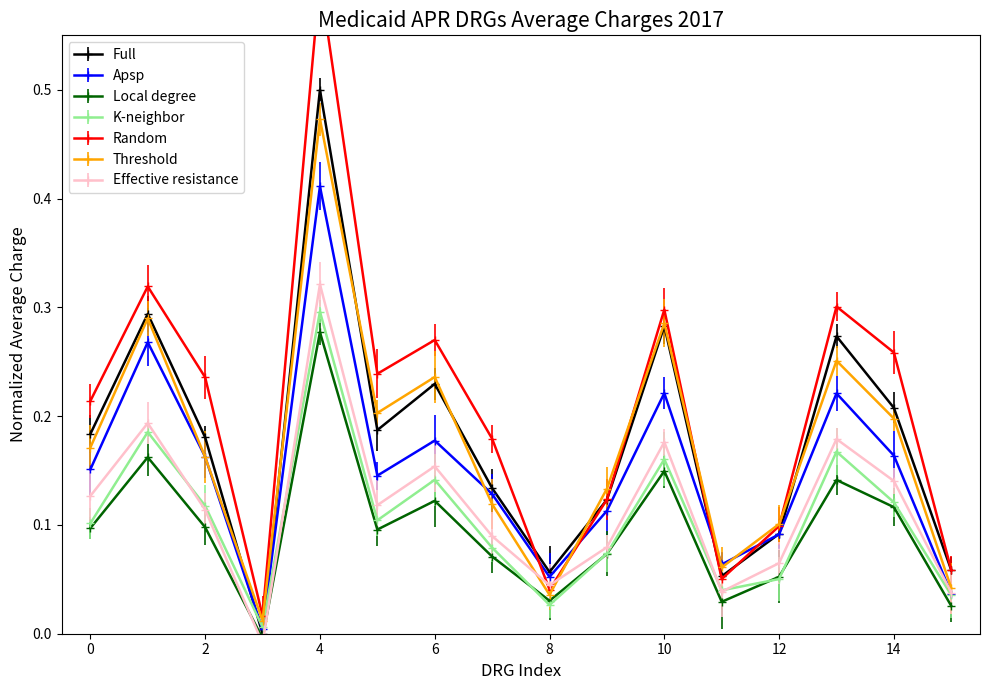

What is the sum of all values?

2.9